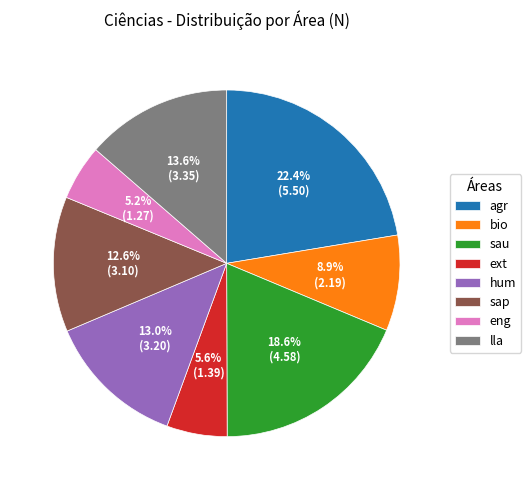

Is the sum of sap and sau greater than half?

No